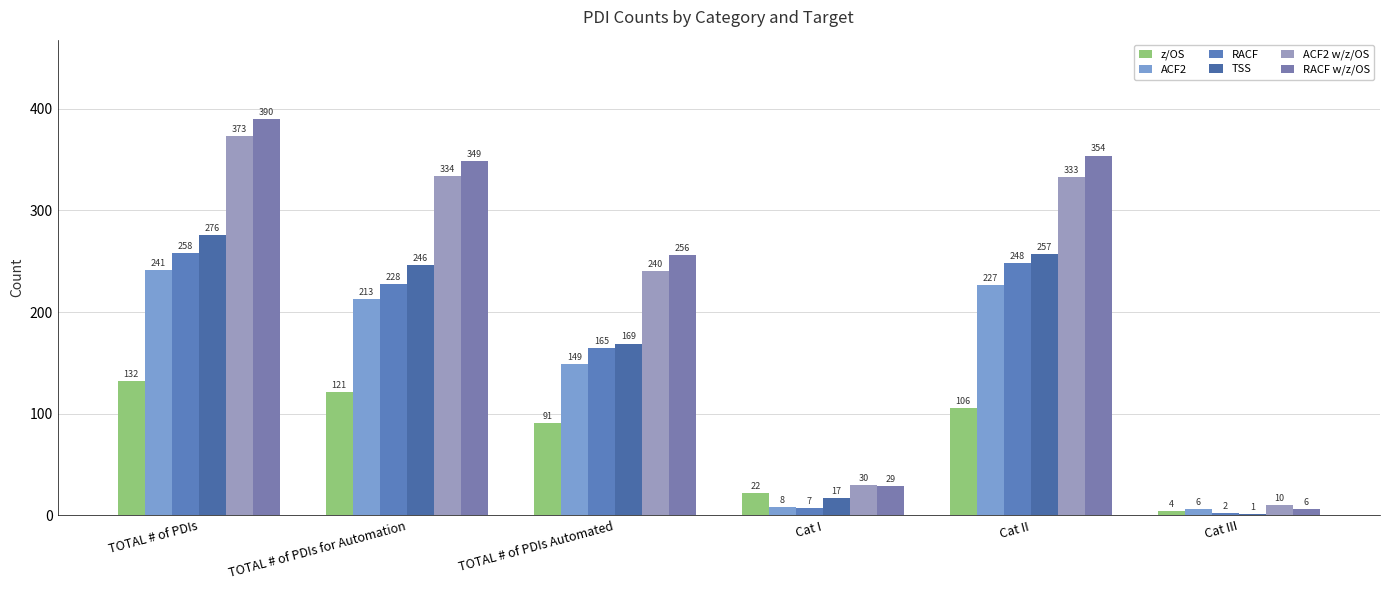

The value of ACF2 w/z/OS at Cat I is 30. True or false?

True